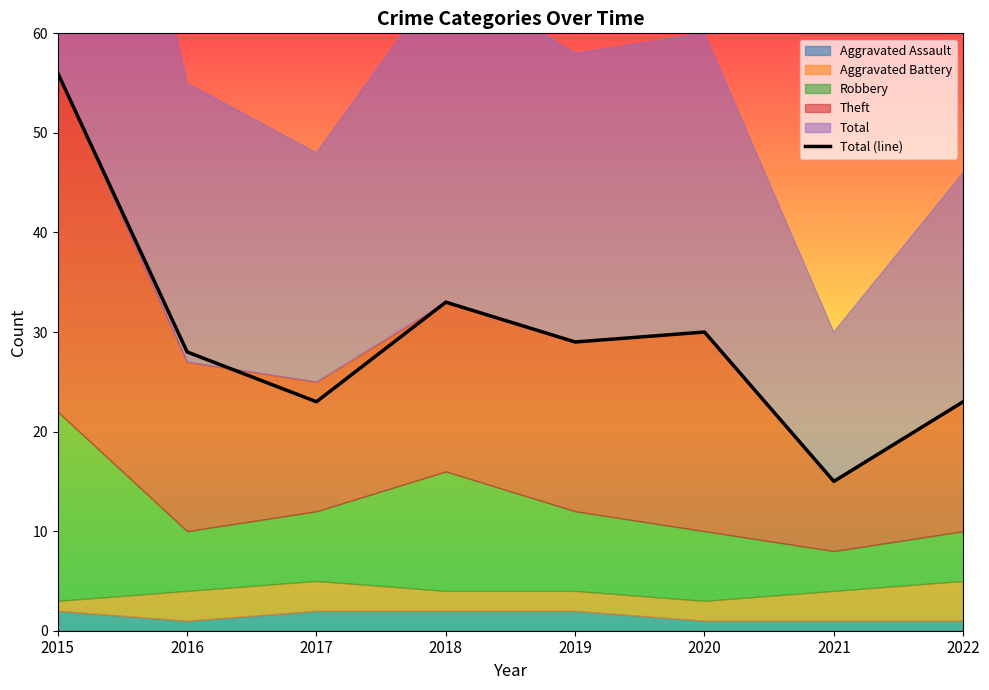

Which category has the lowest value in the Total (line) series?

2021